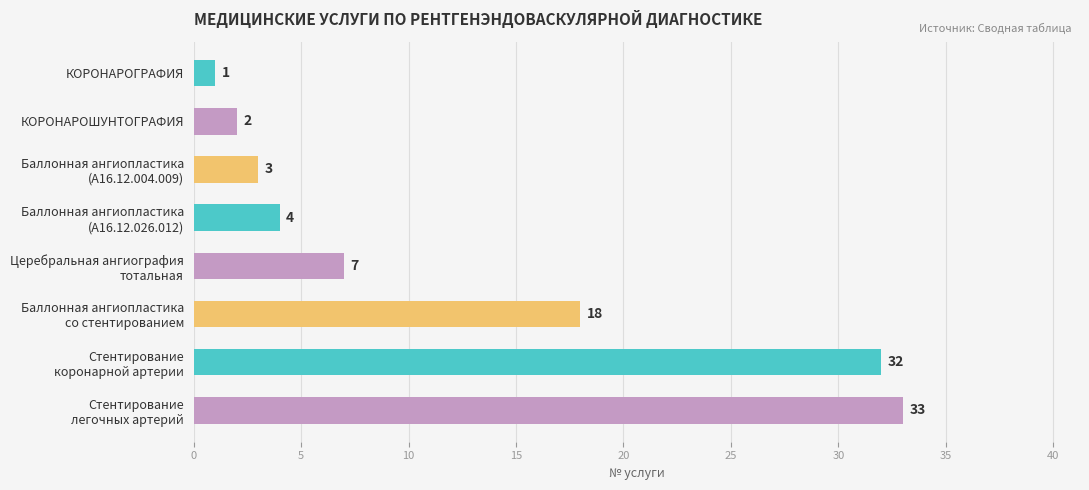

What is the change in value from КОРОНАРОГРАФИЯ to КОРОНАРОШУНТОГРАФИЯ?

+1